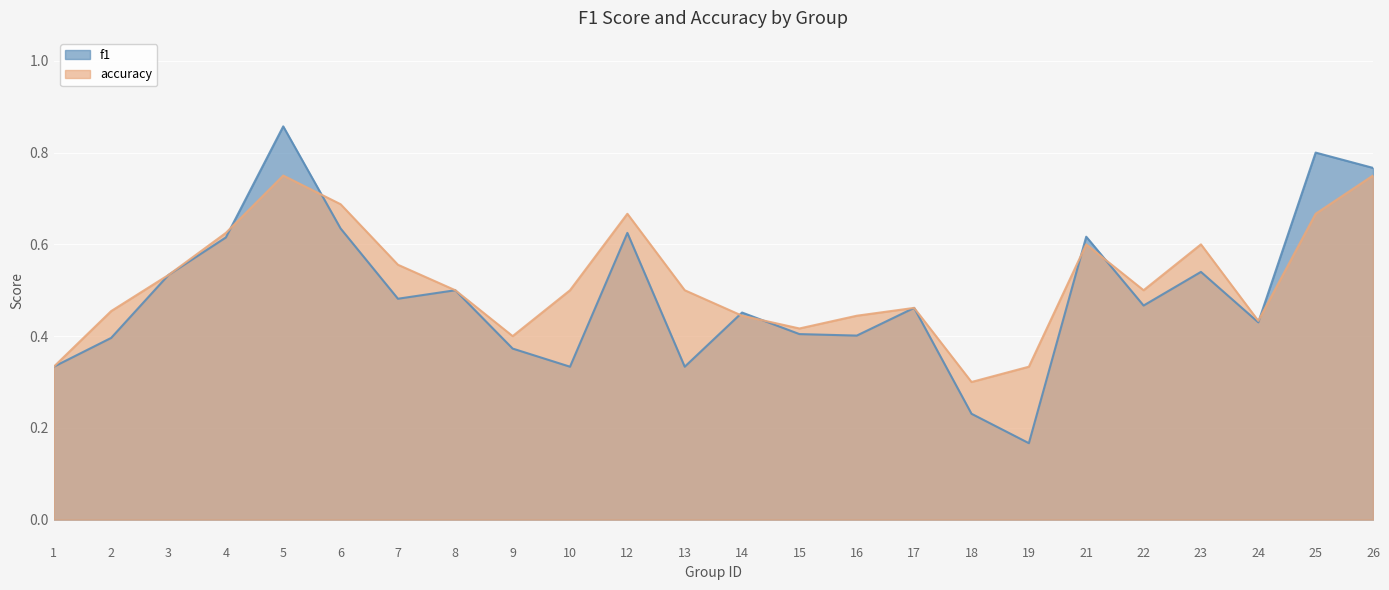

What is the sum of all f1 values?

11.8